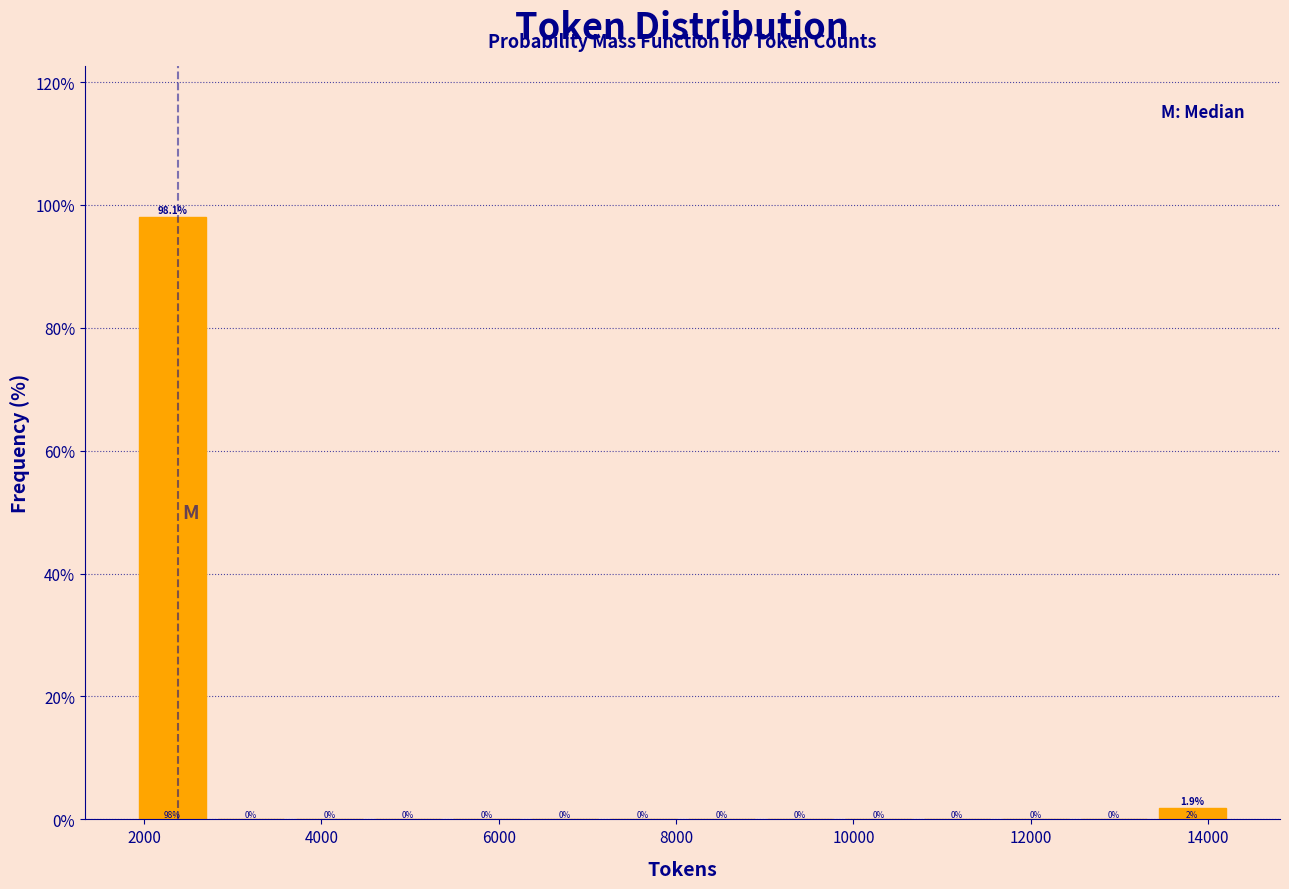

What is the height of the bar covering 13400 to 14200 on the x-axis? The bar edges are not printed on the chart, so give them approximately, as read against the axis.

1.9